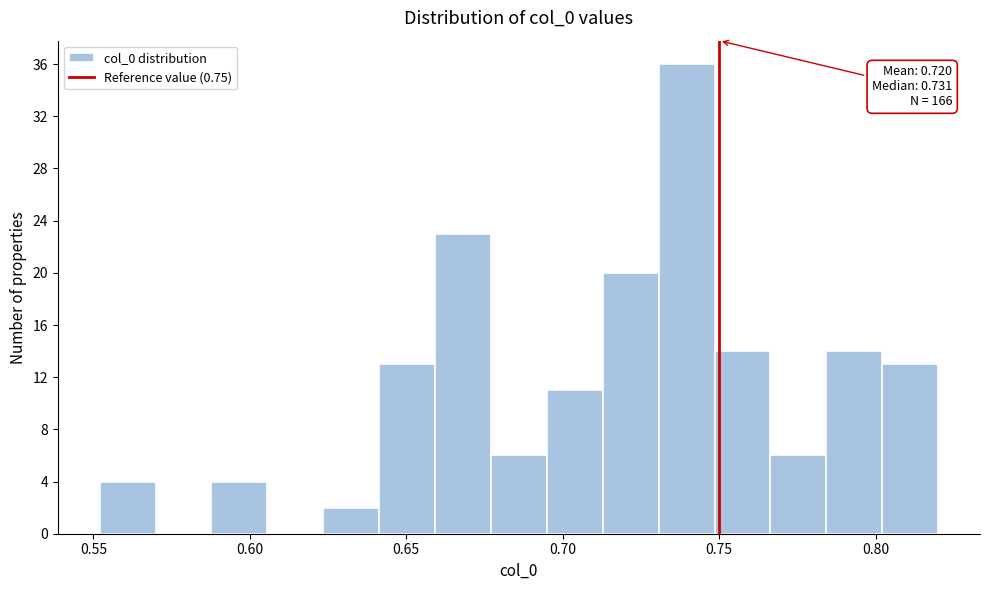

Read against the x-axis, roughly where is the centre of the tallest bar?

0.740